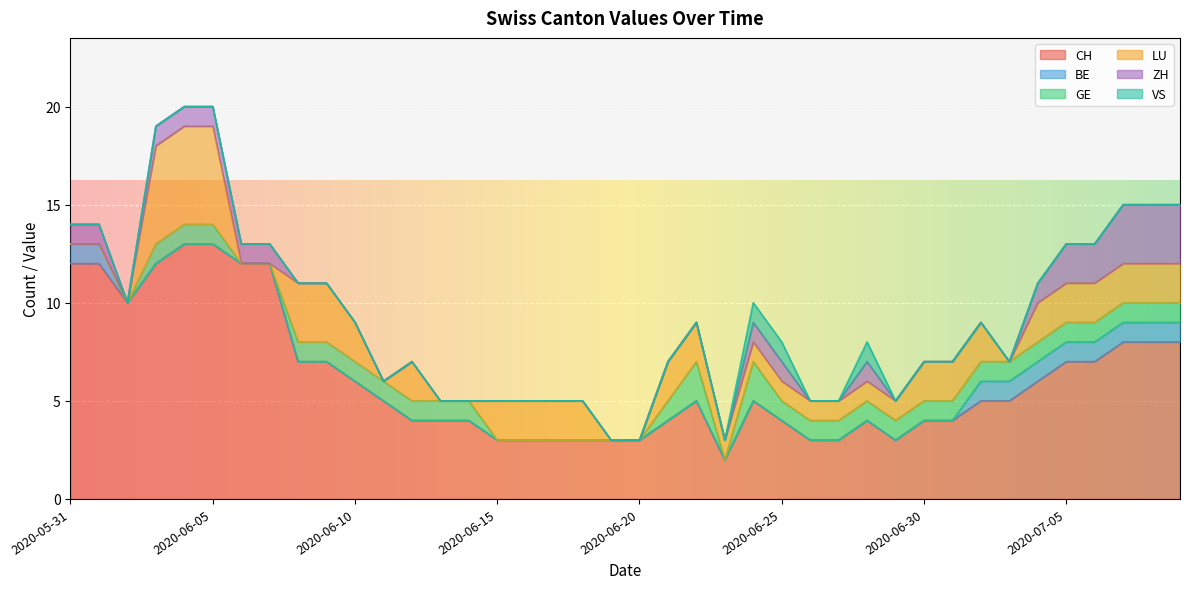

How many lines are shown in the chart?

6